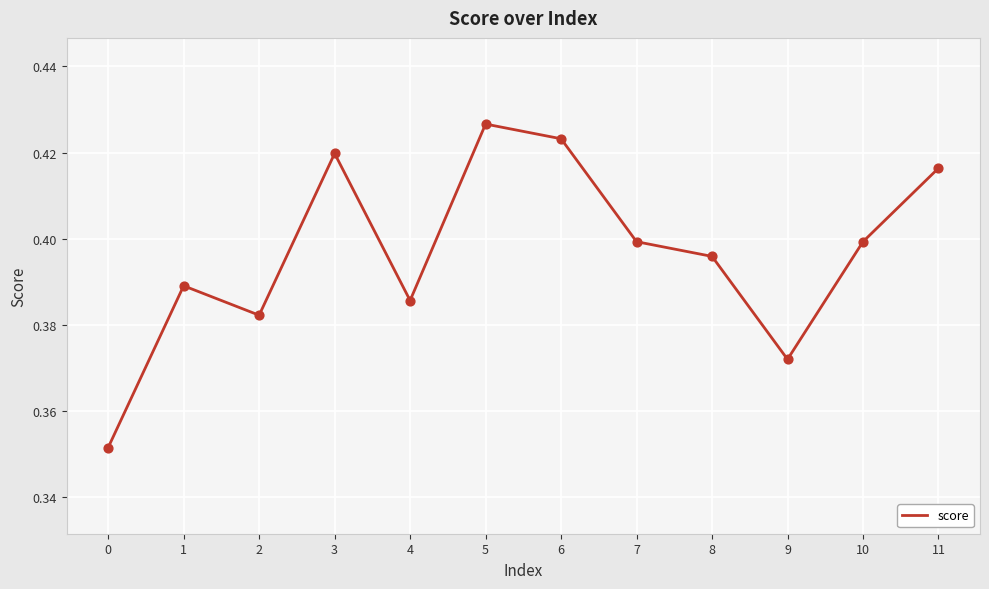

Which has a higher value, 3 or 11?

3